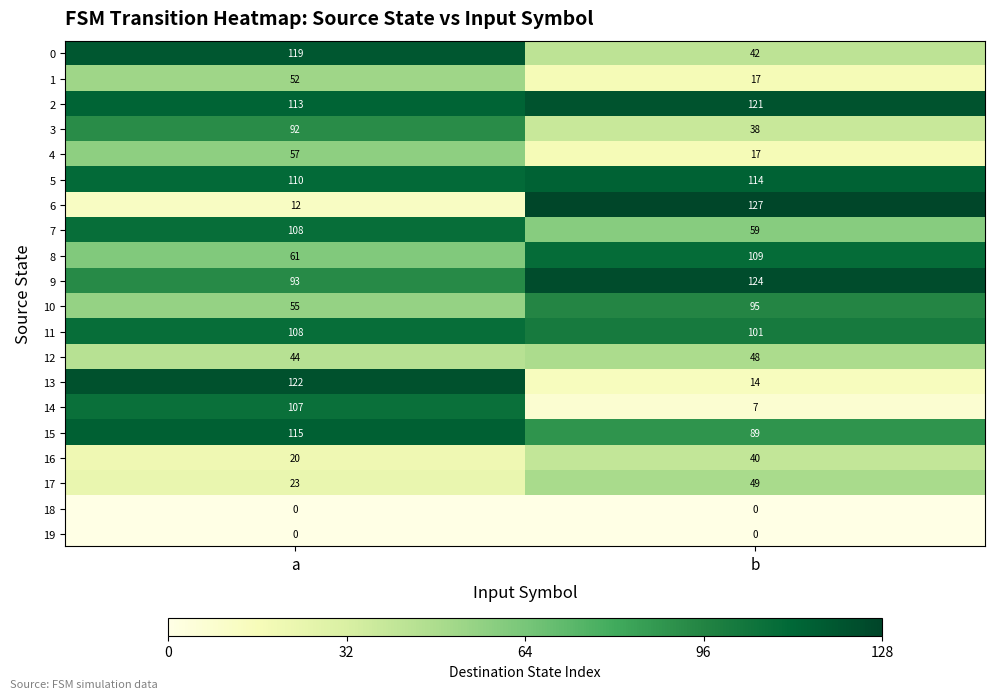

What is the highest value of the 0 series?

119